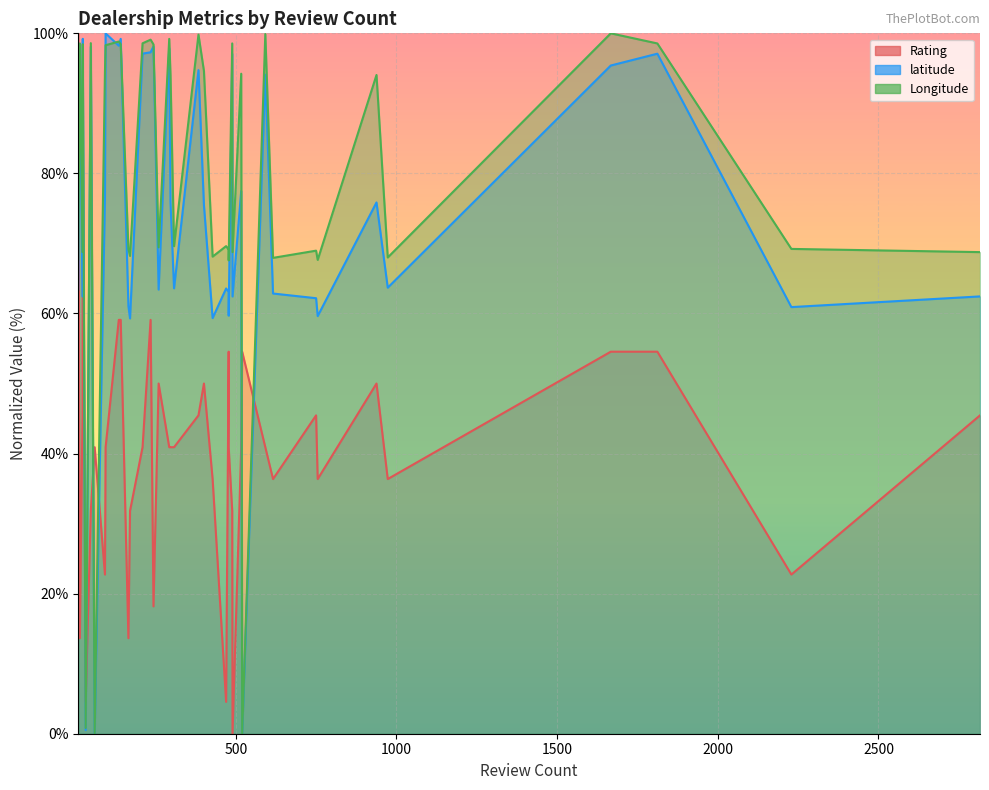

Count the number of data series in this chart.

3